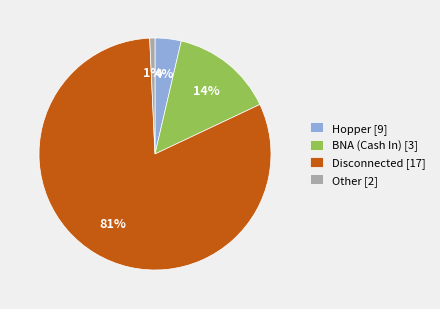

Is it true that Disconnected [17] is 81% of the pie?

True